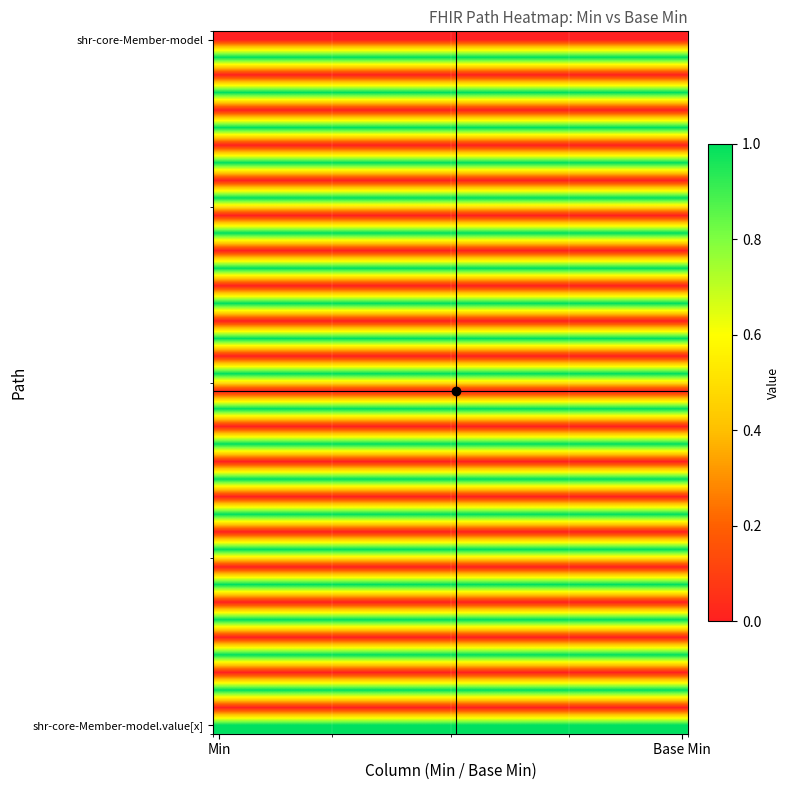

Count the number of categories in the chart.

40